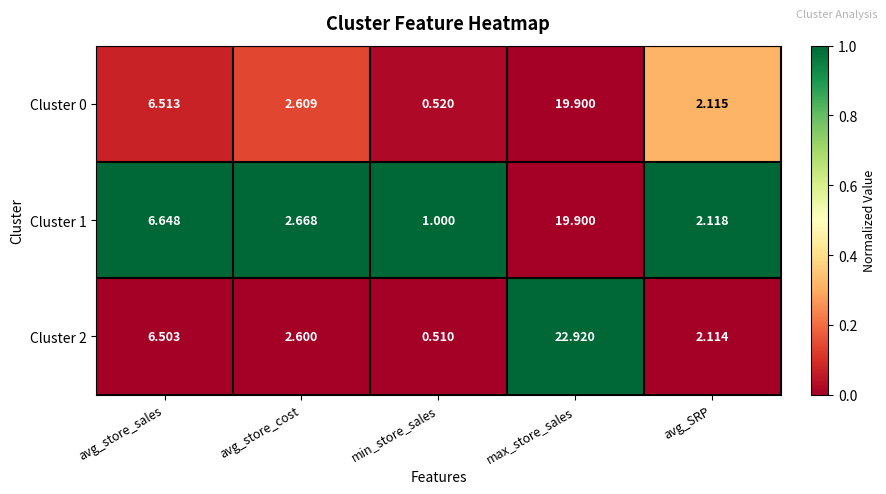

Count the number of categories in the chart.

5